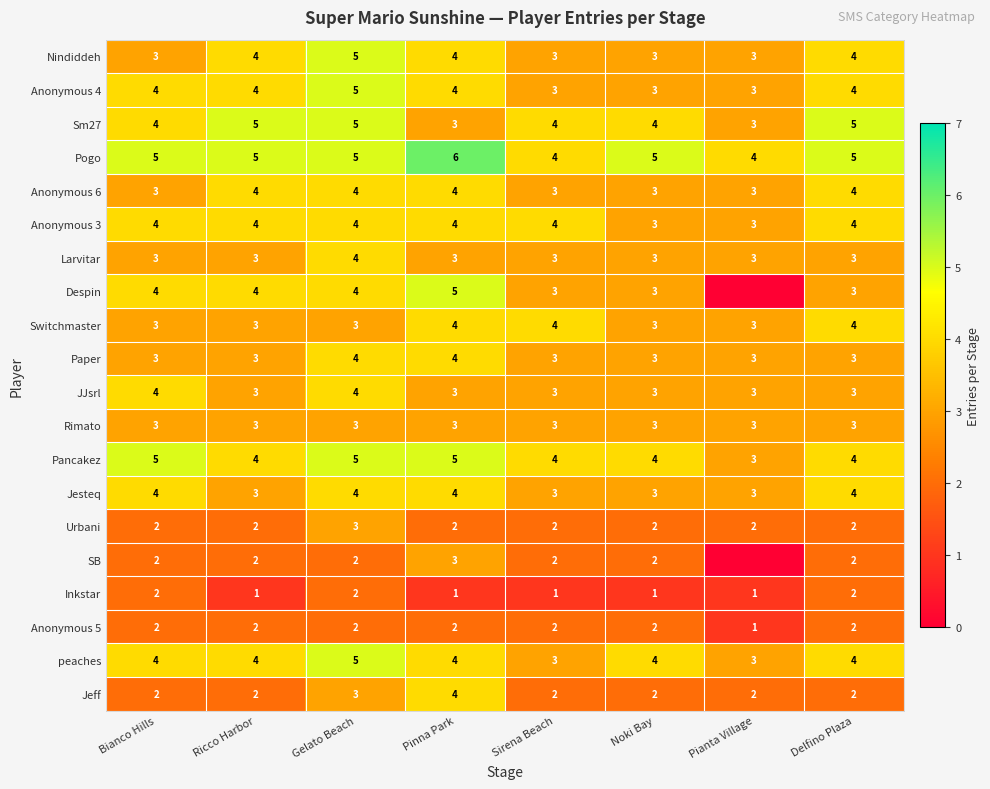

The Pancakez series shows 6 at Ricco Harbor. True or false?

False